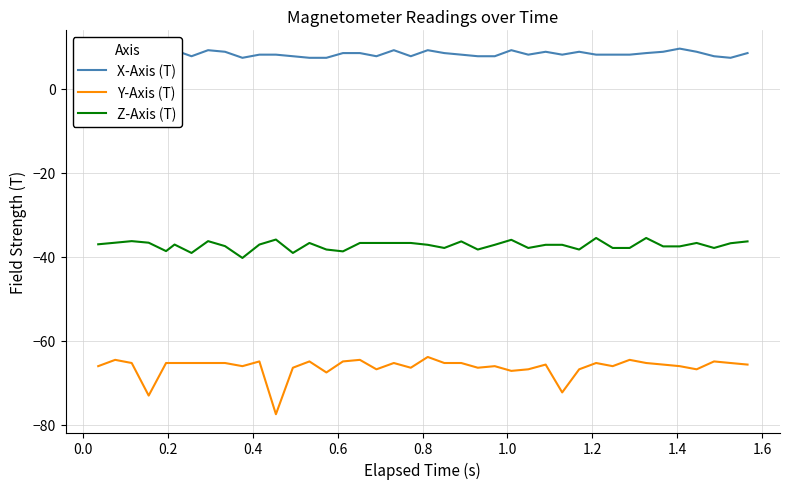

Reading left to right, what are all the values shown in this chart?

X-Axis (T): 7.4	7.7	9.2	7.7	8.1	9.2	7.7	9.2	8.8	7.4	8.1	8.1	7.7	7.4	7.4	8.5	8.5	7.7	9.2	7.7	9.2	8.5	8.1	7.7	7.7	9.2	8.1	8.8	8.1	8.8	8.1	8.1	8.1	8.5	8.8	9.5	8.8	7.7	7.4	8.5
Y-Axis (T): -66.0	-64.5	-65.3	-73.0	-65.3	-65.3	-65.3	-65.3	-65.3	-66.0	-64.9	-77.5	-66.4	-64.9	-67.5	-64.9	-64.5	-66.8	-65.3	-66.4	-63.8	-65.3	-65.3	-66.4	-66.0	-67.1	-66.8	-65.6	-72.3	-66.8	-65.3	-66.0	-64.5	-65.3	-65.6	-66.0	-66.8	-64.9	-65.3	-65.6
Z-Axis (T): -37.0	-36.6	-36.3	-36.6	-38.6	-37.1	-39.1	-36.3	-37.5	-40.3	-37.1	-35.9	-39.1	-36.7	-38.3	-38.7	-36.7	-36.7	-36.7	-36.7	-37.1	-37.9	-36.3	-38.3	-37.1	-36.0	-37.9	-37.1	-37.1	-38.3	-35.5	-37.9	-37.9	-35.5	-37.5	-37.5	-36.7	-37.9	-36.8	-36.3